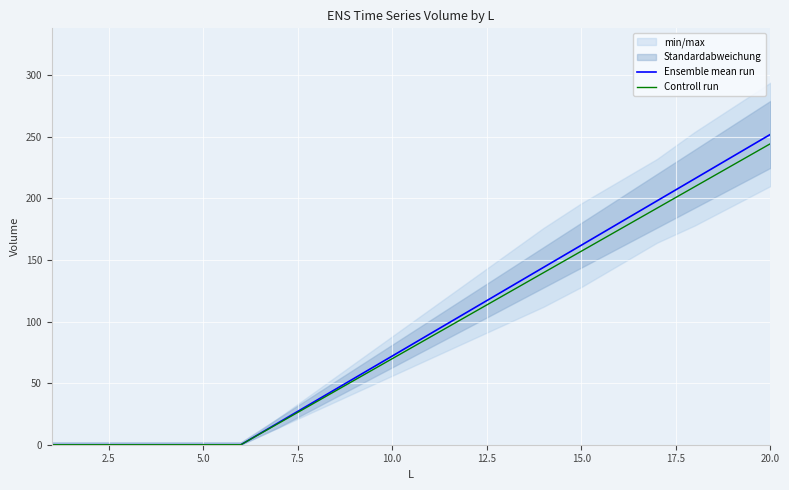

The value of Controll run at 20.0 is 244.4. True or false?

True